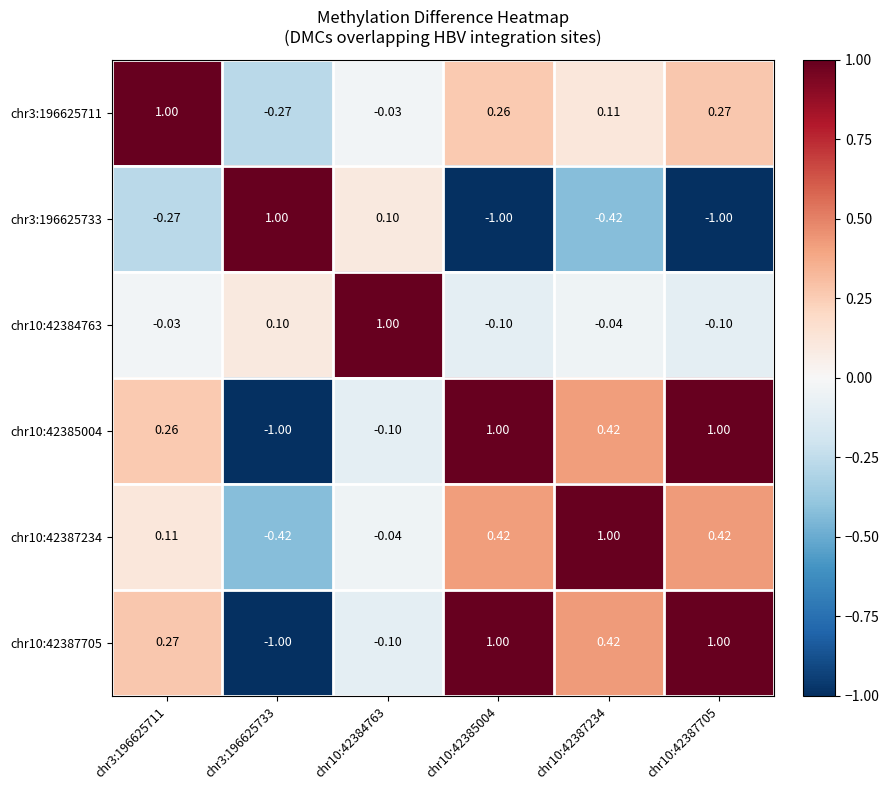

Is the value of chr3:196625711 at chr10:42387234 greater than the value of chr10:42387705 at chr10:42387705?

No